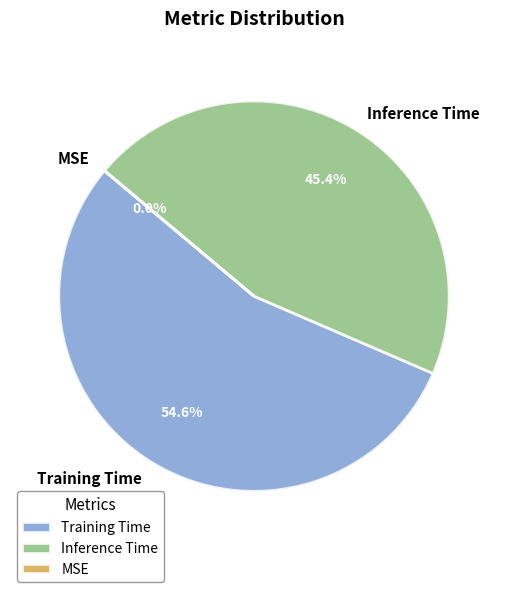

Which category has the biggest portion of the pie?

Training Time